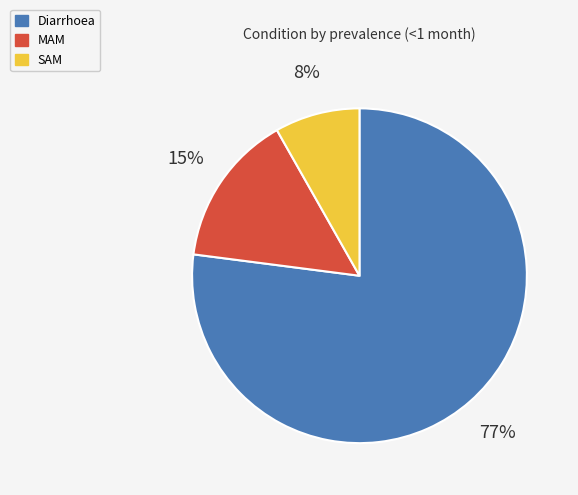

Count the number of slices in the pie.

3